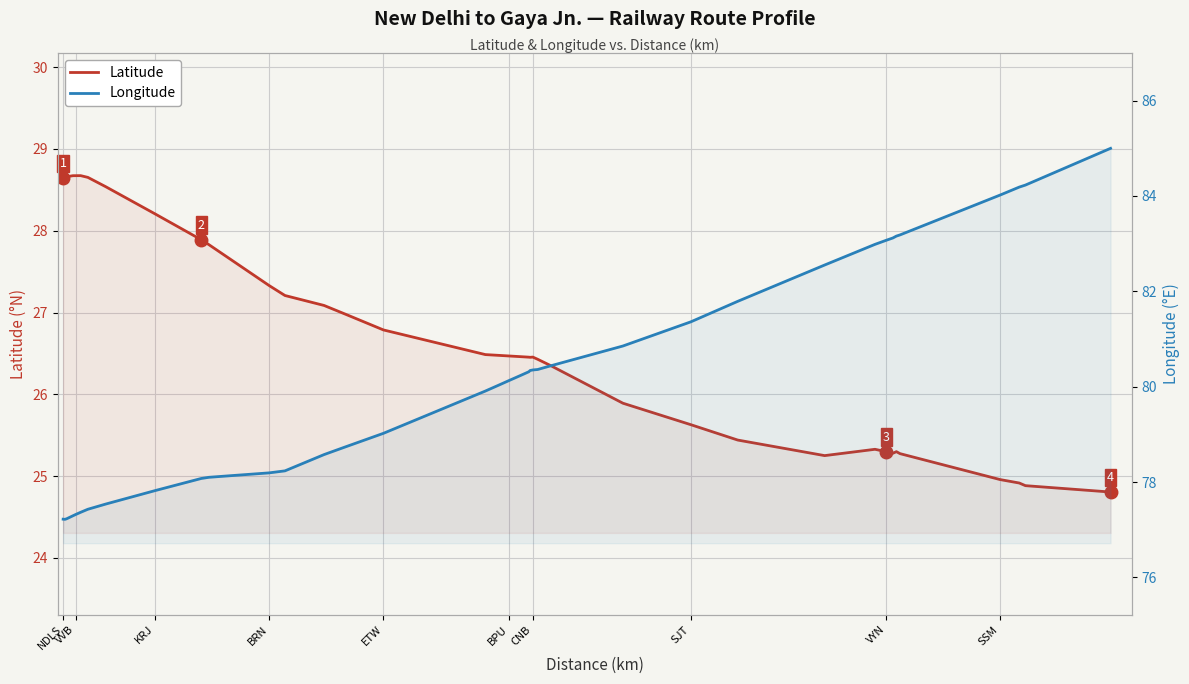

Rank the series by their maximum value, from highest to lowest.

Longitude, Latitude